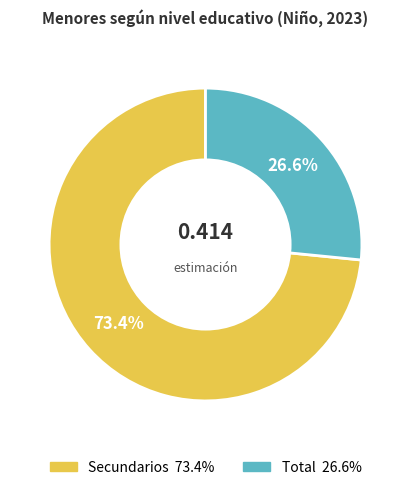

To the nearest percent, what portion does Total represent?

27%